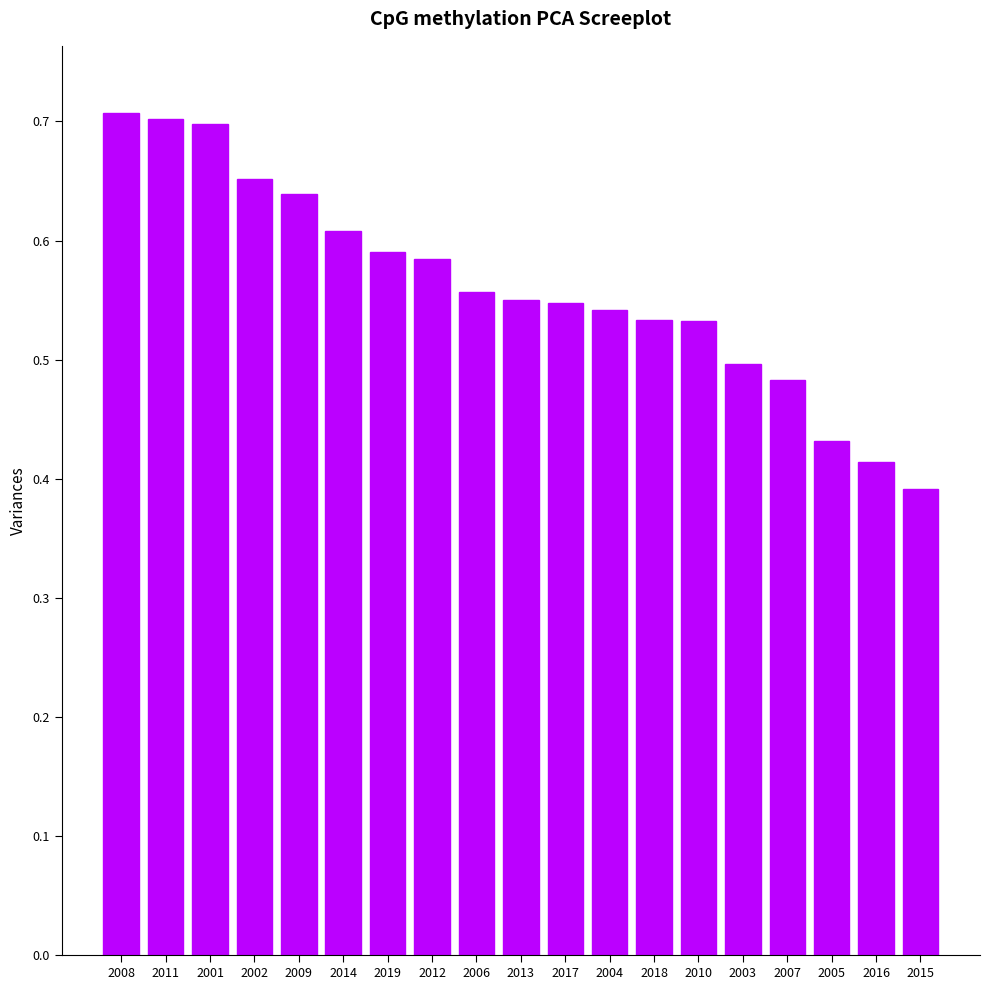

What is the sum of all values?

10.7